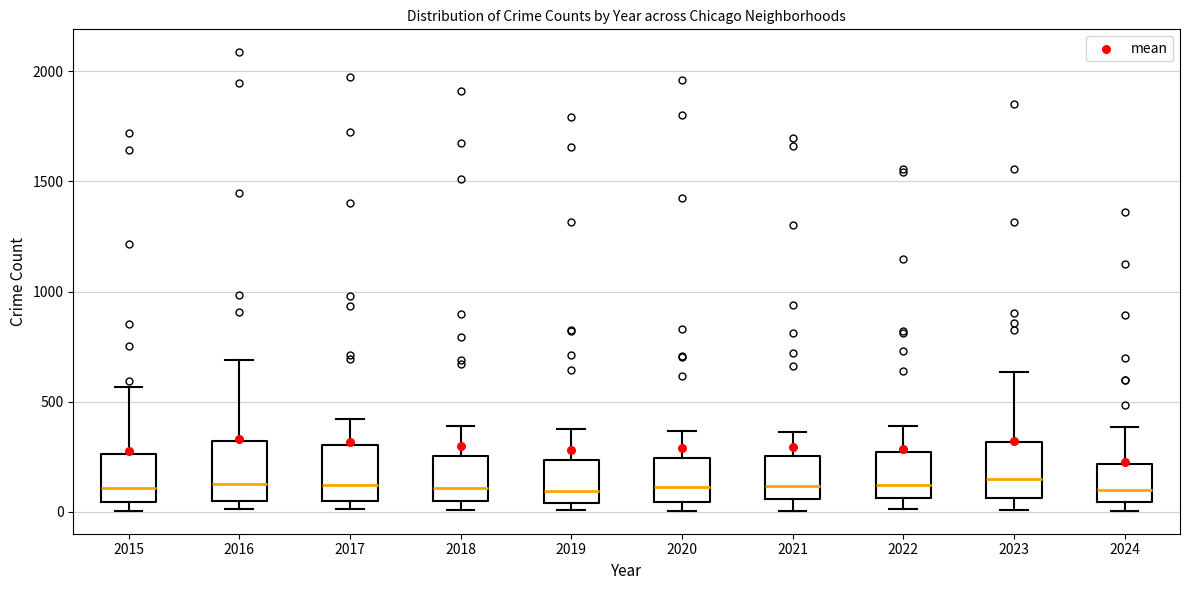

Reading left to right, transcribe this box plot: for each box, give where its median line is, the range the box spans, and where its two whiskers end, as read against the y-axis. The values are not printed on the chart, so give them approximately, as read against the axis.

2015: median 100, box 50 to 250, whiskers 0 to 550
2016: median 150, box 50 to 300, whiskers 0 to 700
2017: median 100, box 50 to 300, whiskers 0 to 400
2018: median 100, box 50 to 250, whiskers 0 to 400
2019: median 100, box 50 to 250, whiskers 0 to 400
2020: median 100, box 50 to 250, whiskers 0 to 350
2021: median 100, box 50 to 250, whiskers 0 to 350
2022: median 100, box 50 to 250, whiskers 0 to 400
2023: median 150, box 50 to 300, whiskers 0 to 650
2024: median 100, box 50 to 200, whiskers 0 to 400